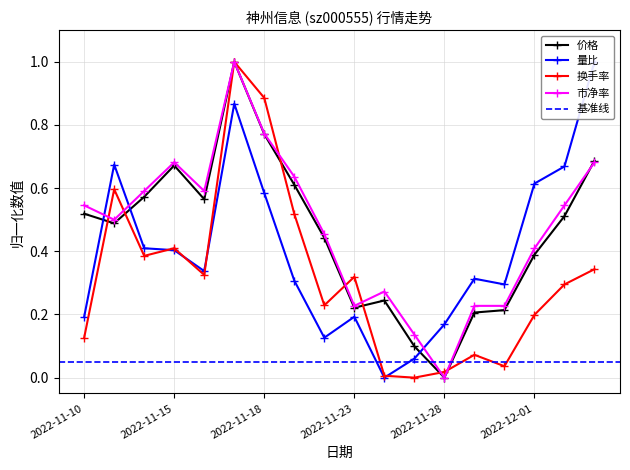

True or false: 价格 has a value of 0.4 at 2022-12-01.

True